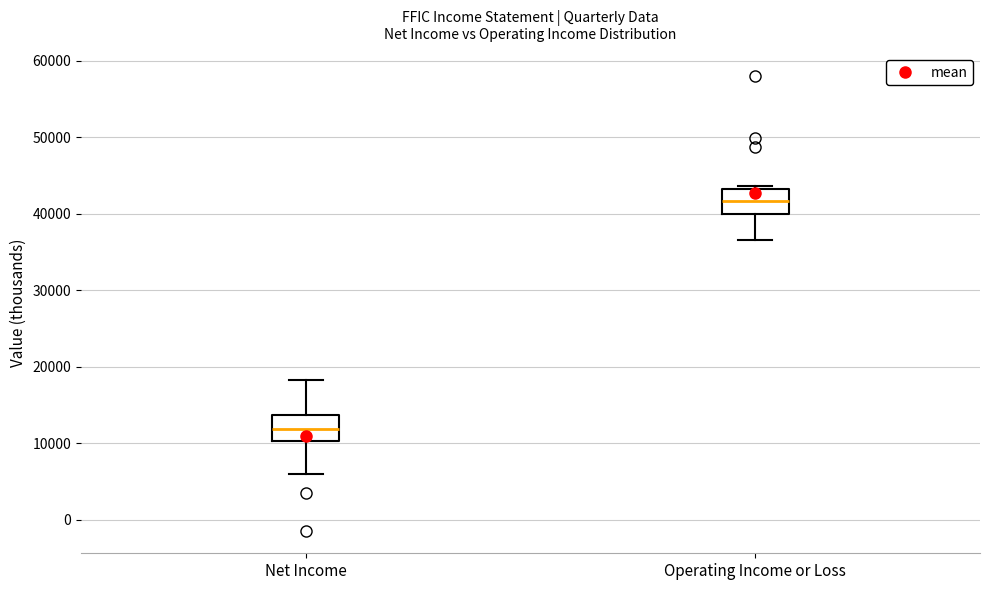

Where does the lower whisker of the box for Net Income end on the y-axis? The values are not printed on the chart, so give them approximately, as read against the axis.

6000